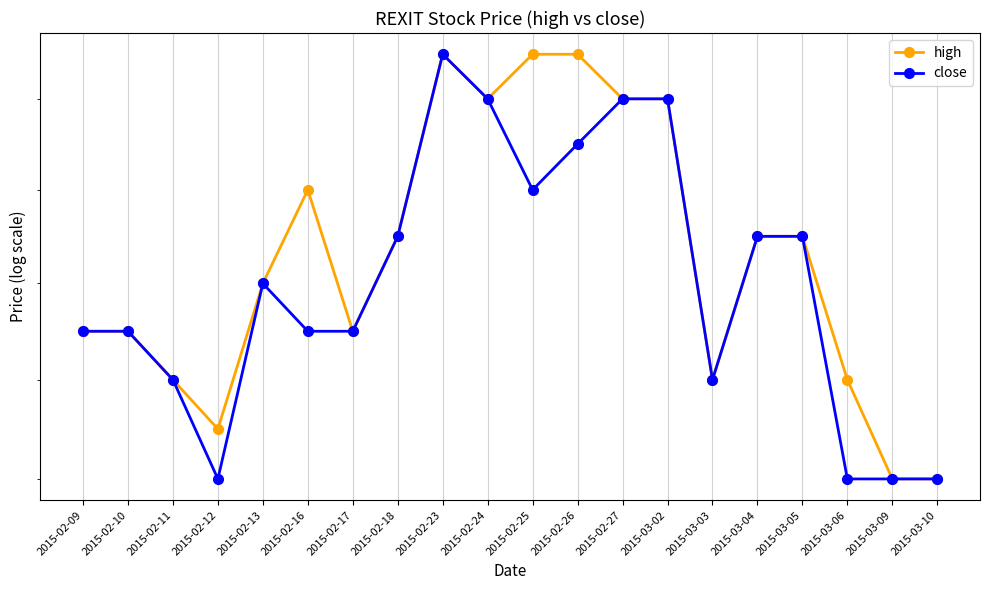

What is the label of the 12th point from the right?

2015-02-23